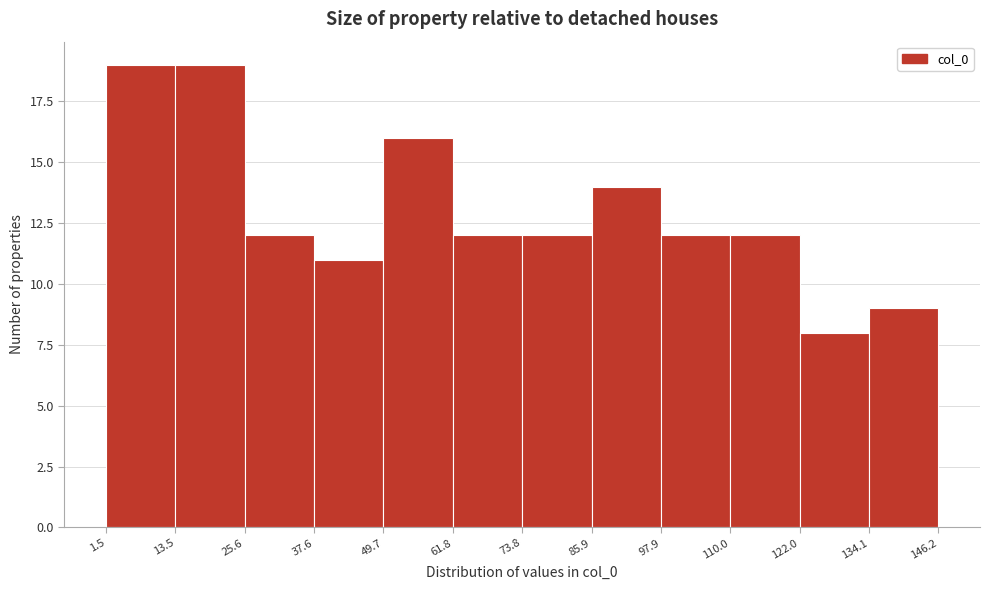

Reading left to right, list every bar in this chart as the range it spans on the x-axis followed by its height. The values are not printed on the chart, so give them approximately, as read against the axis.

1.5 to 13.5: 19
13.5 to 25.6: 19
25.6 to 37.6: 12
37.6 to 49.7: 11
49.7 to 61.8: 16
61.8 to 73.8: 12
73.8 to 85.9: 12
85.9 to 97.9: 14
97.9 to 110.0: 12
110.0 to 122.0: 12
122.0 to 134.1: 8
134.1 to 146.2: 9